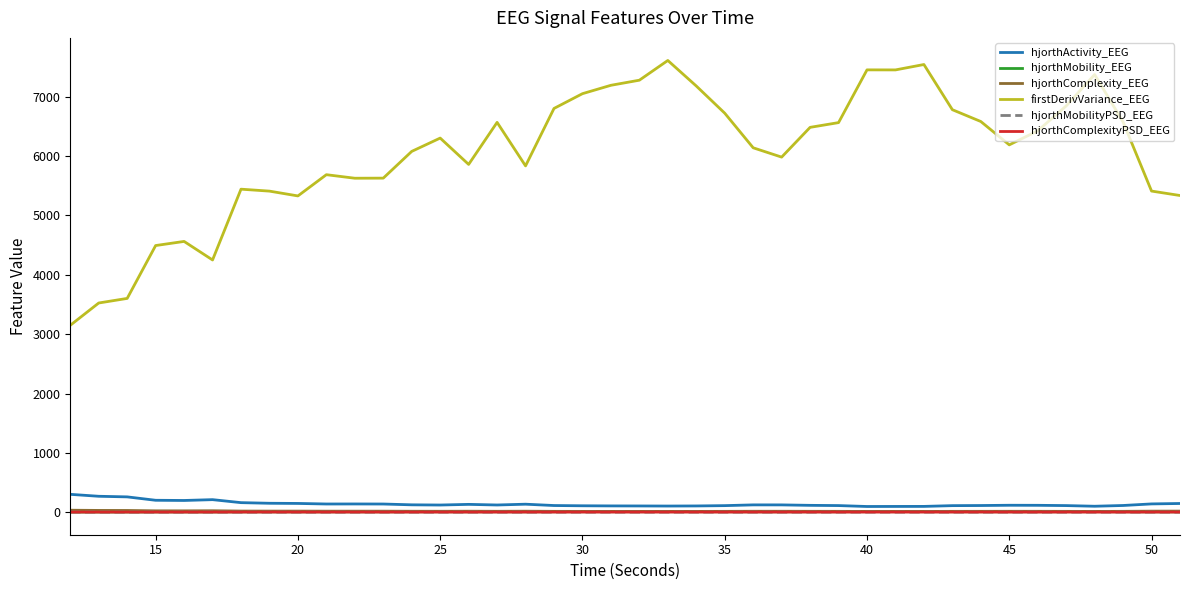

True or false: firstDerivVariance_EEG and hjorthActivity_EEG cross at least once.

False